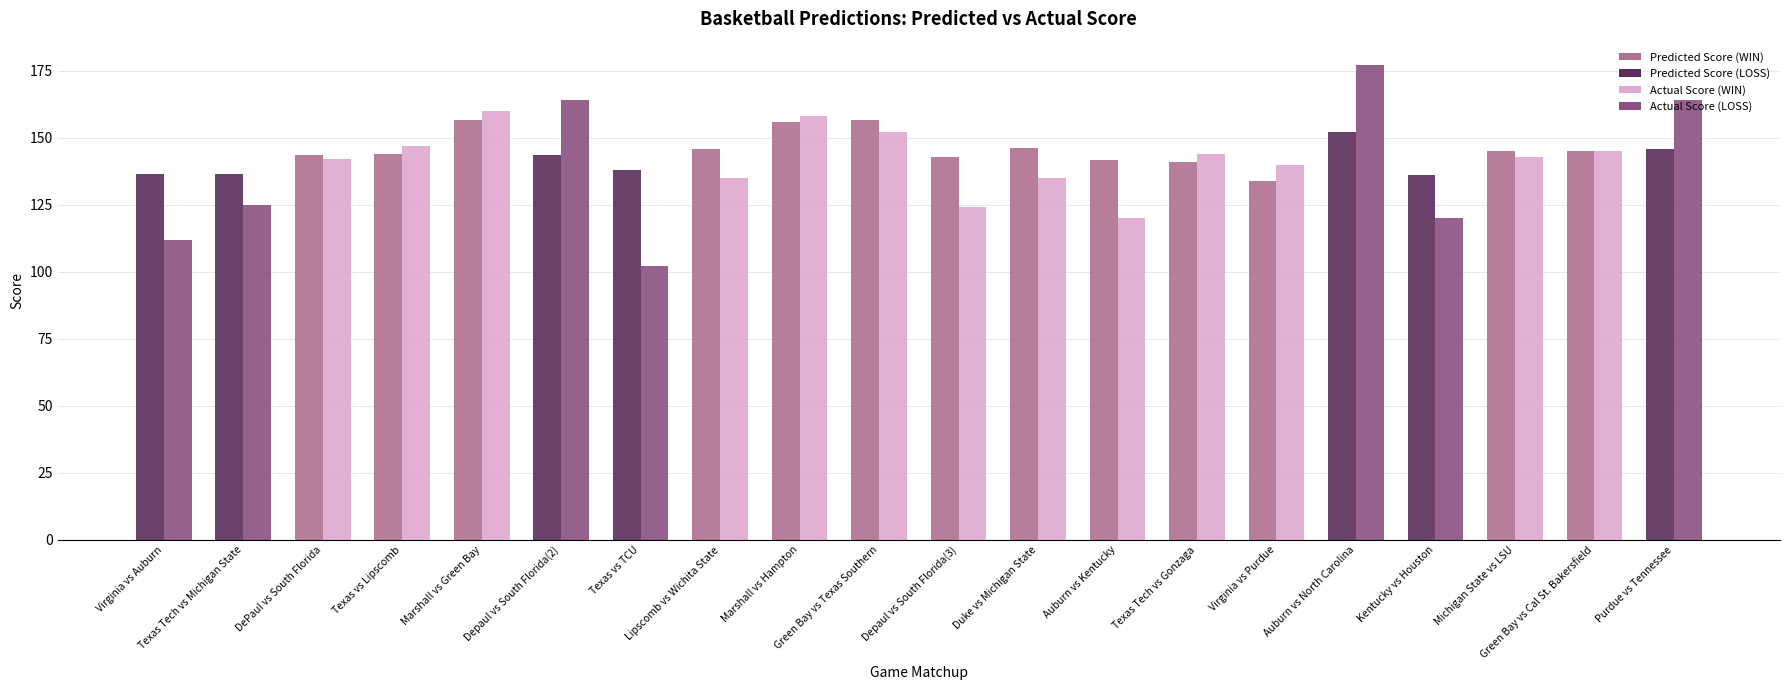

Count the number of categories in the chart.

20